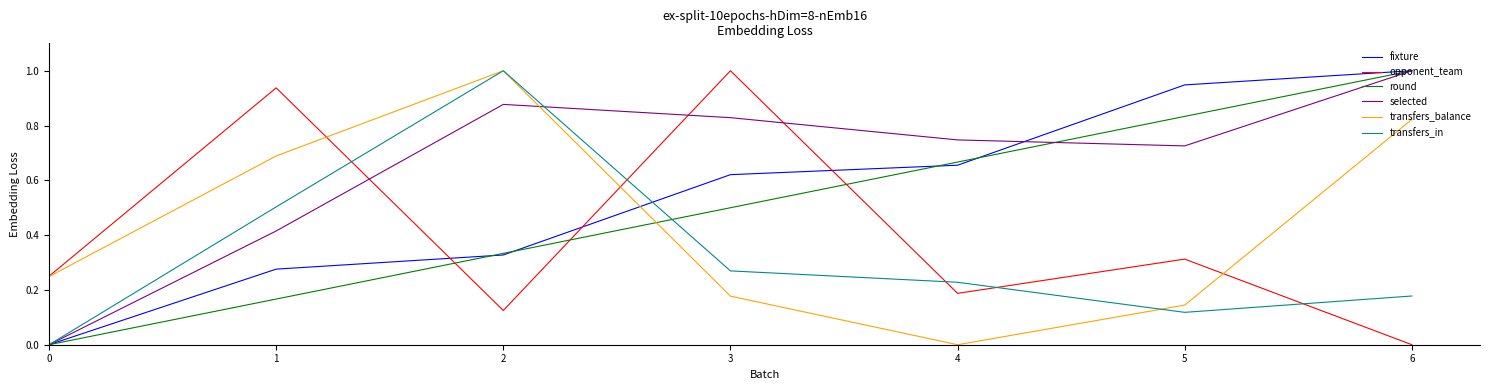

What is the difference between the highest and lowest values at 6?

1.0